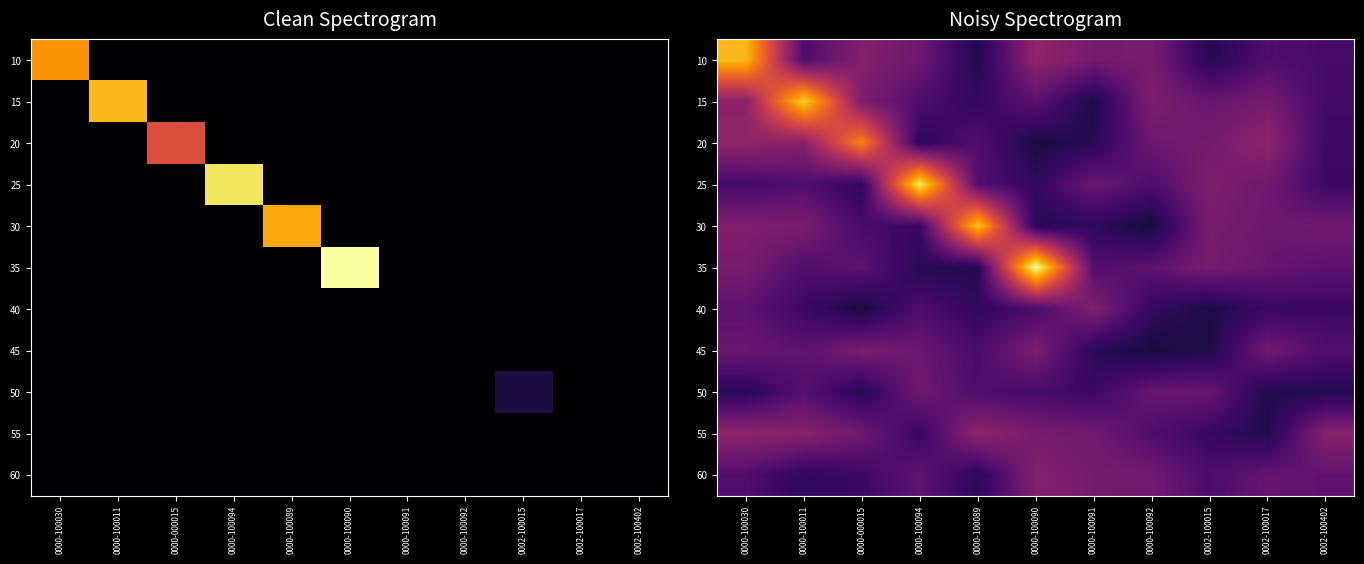

What is the smallest value displayed?

0.1